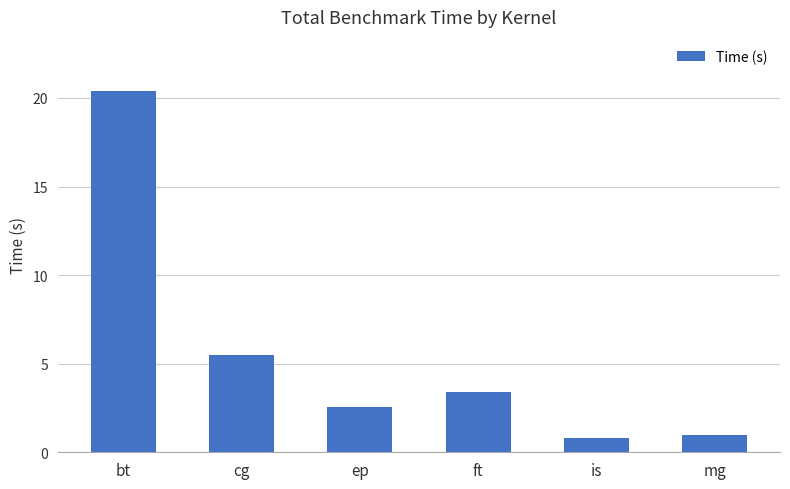

What position from the left is bt?

1